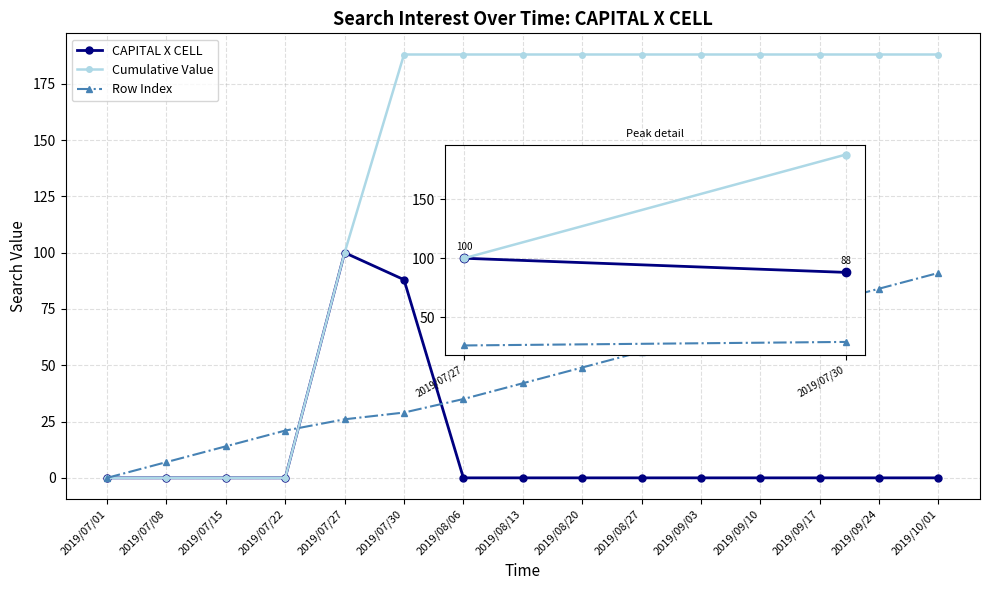

The value of CAPITAL X CELL at 2019/07/08 is 129. True or false?

False